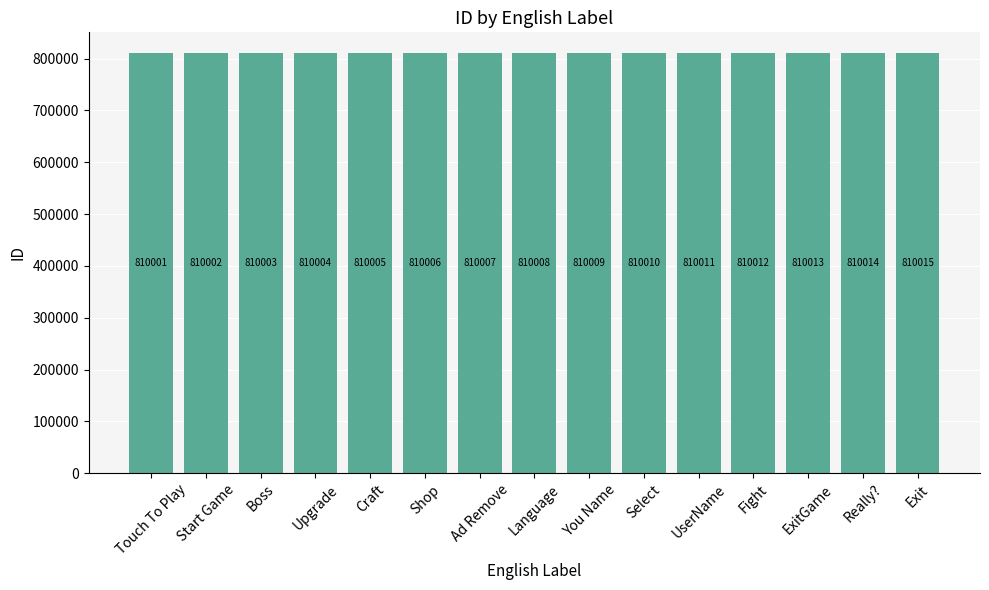

Reading right to left, what are all the values shown in this chart?

Exit=810015	Really?=810014	ExitGame=810013	Fight=810012	UserName=810011	Select=810010	You Name=810009	Language=810008	Ad Remove=810007	Shop=810006	Craft=810005	Upgrade=810004	Boss=810003	Start Game=810002	Touch To Play=810001